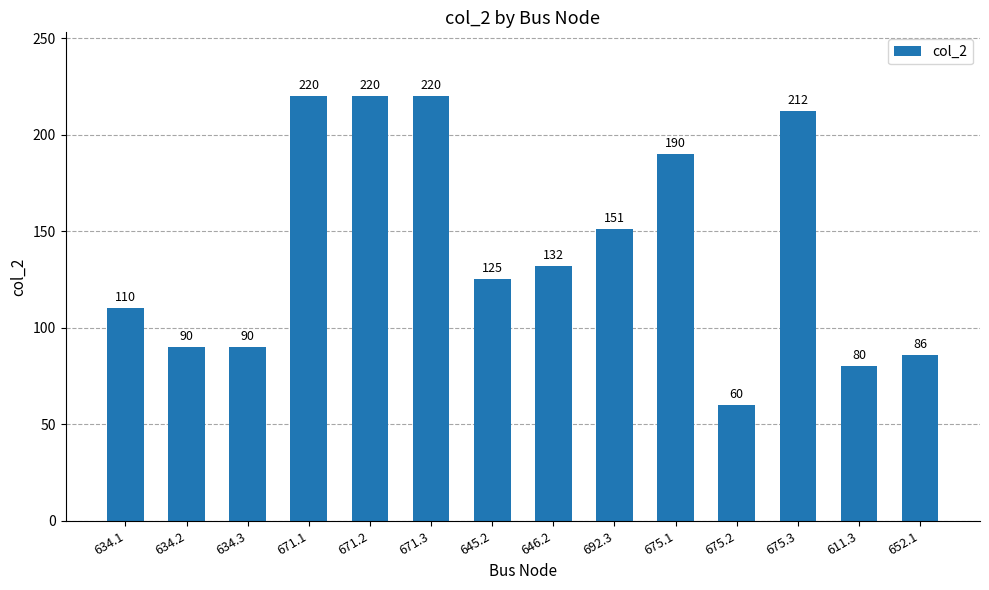

What is the minimum value shown in the chart?

60